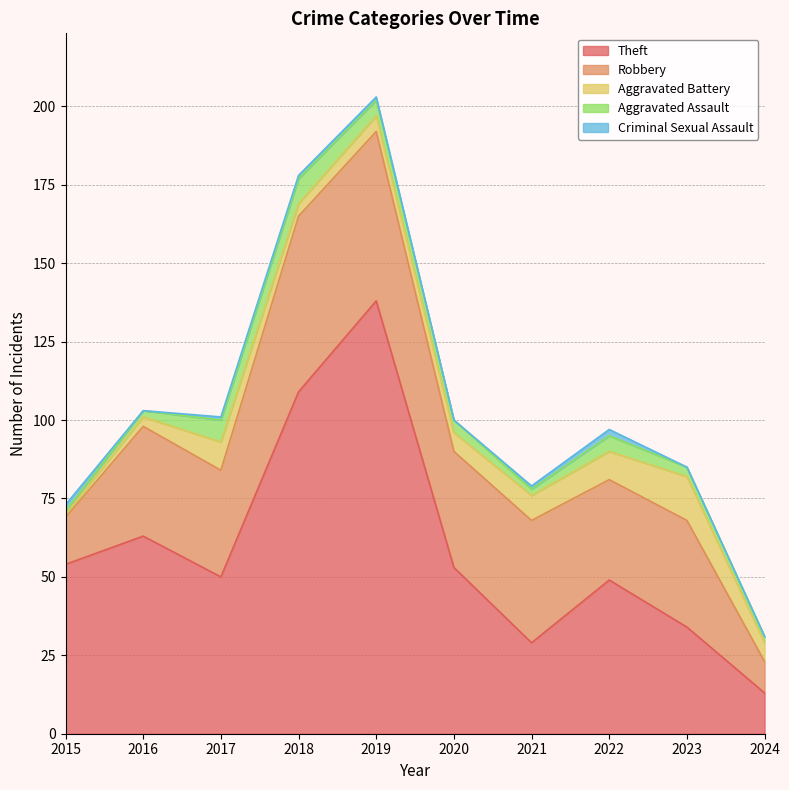

Does the chart have visible grid lines?

Yes